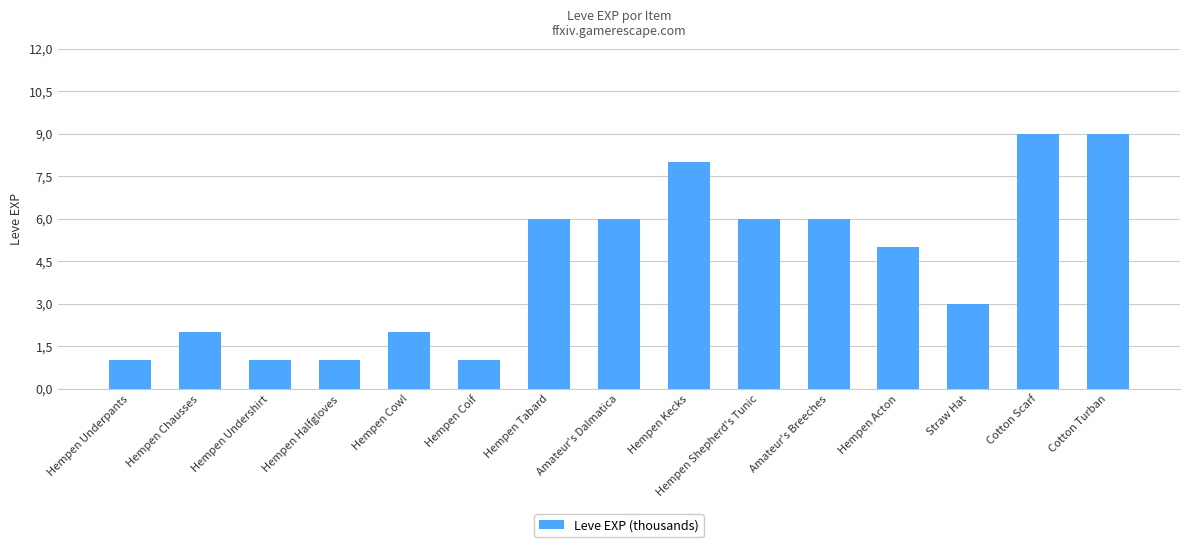

How many data points are above 5?

7